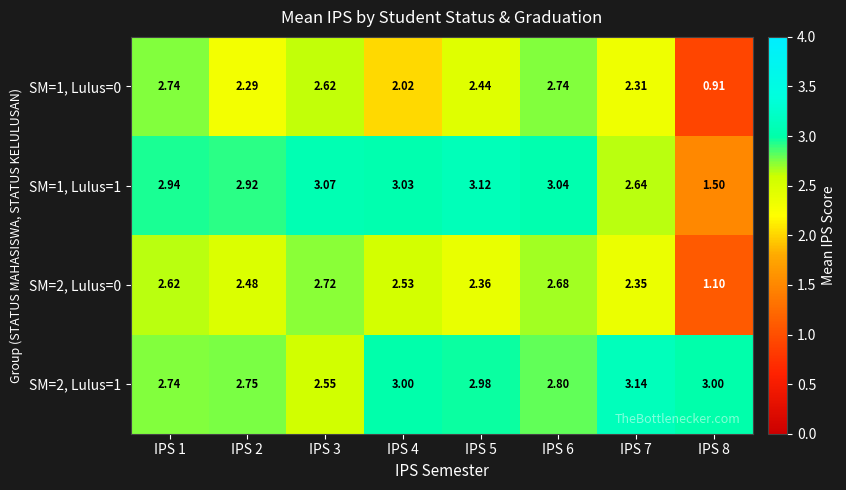

Is the value of SM=2, Lulus=0 at IPS 5 greater than the value of SM=2, Lulus=1 at IPS 5?

No